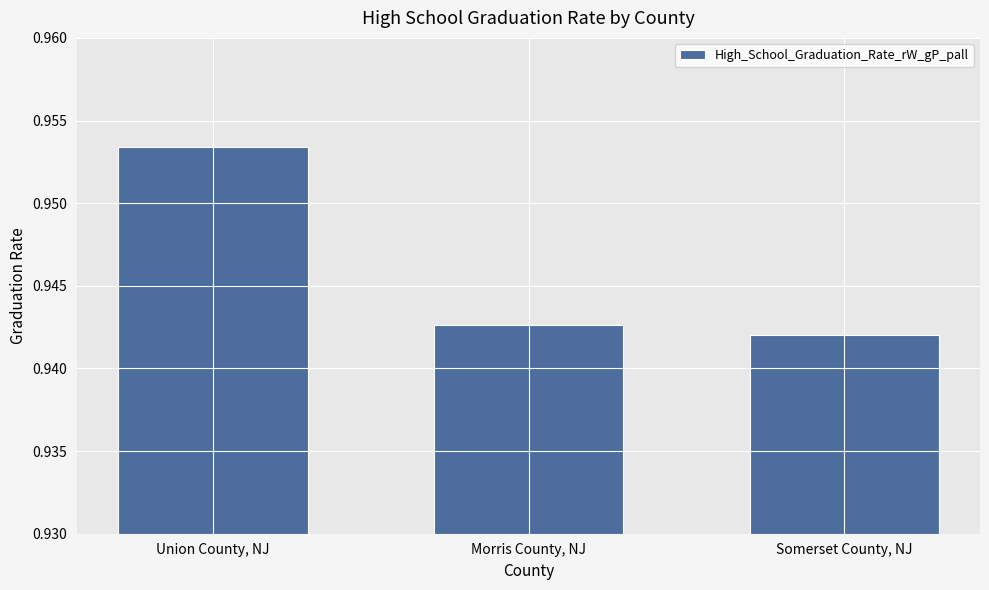

Where is the data nearest to the value 0?

Somerset County, NJ